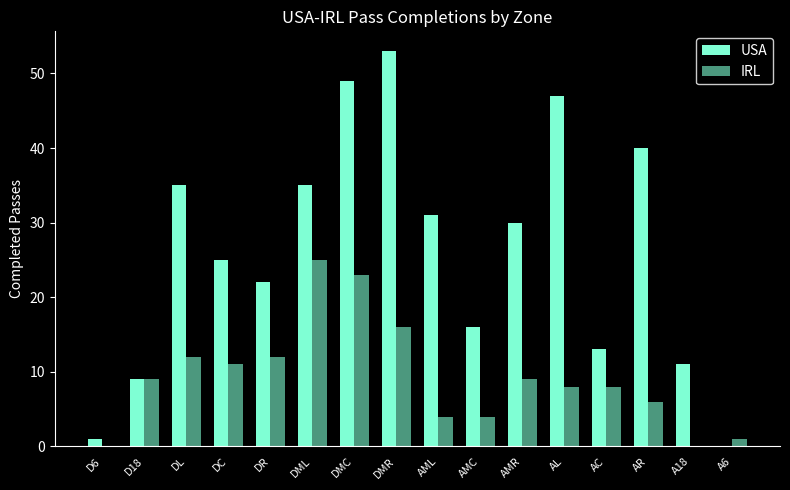

What is the difference between the USA values at AMR and D6?

29